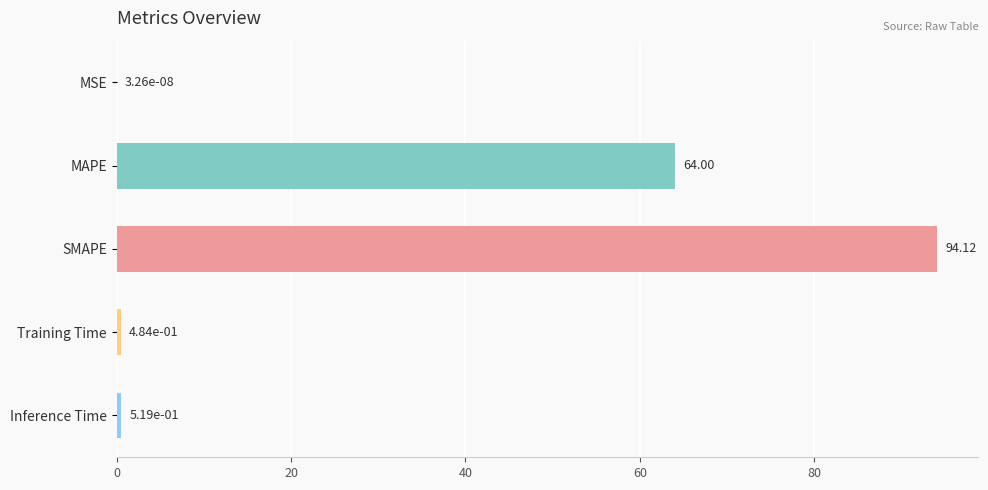

Which category has the highest value across all series?

SMAPE